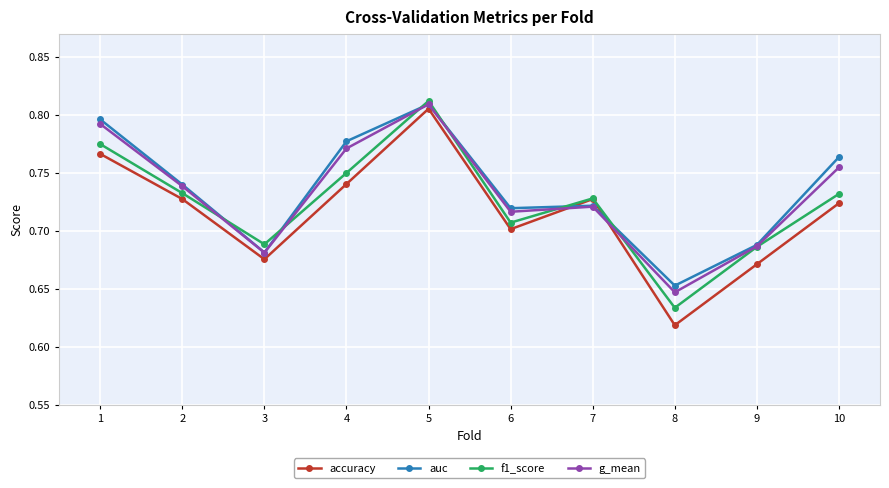

After their last crossing, which series has the higher values: accuracy or g_mean?

g_mean